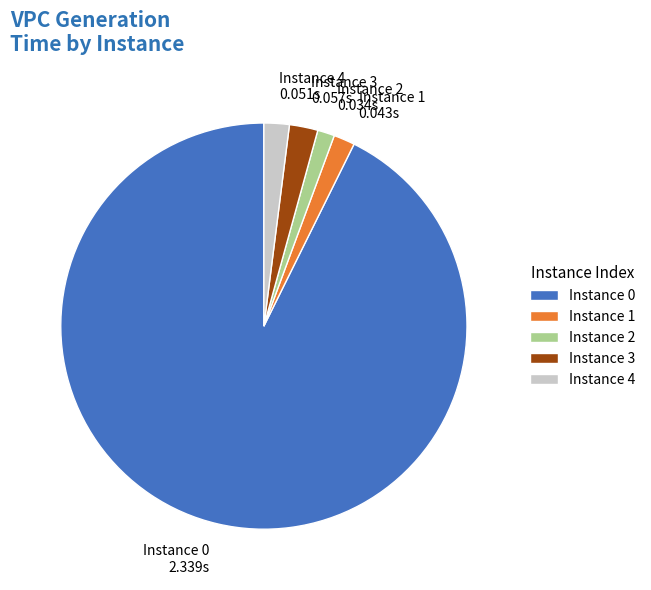

Is it true that Instance 0 is 93% of the pie?

True